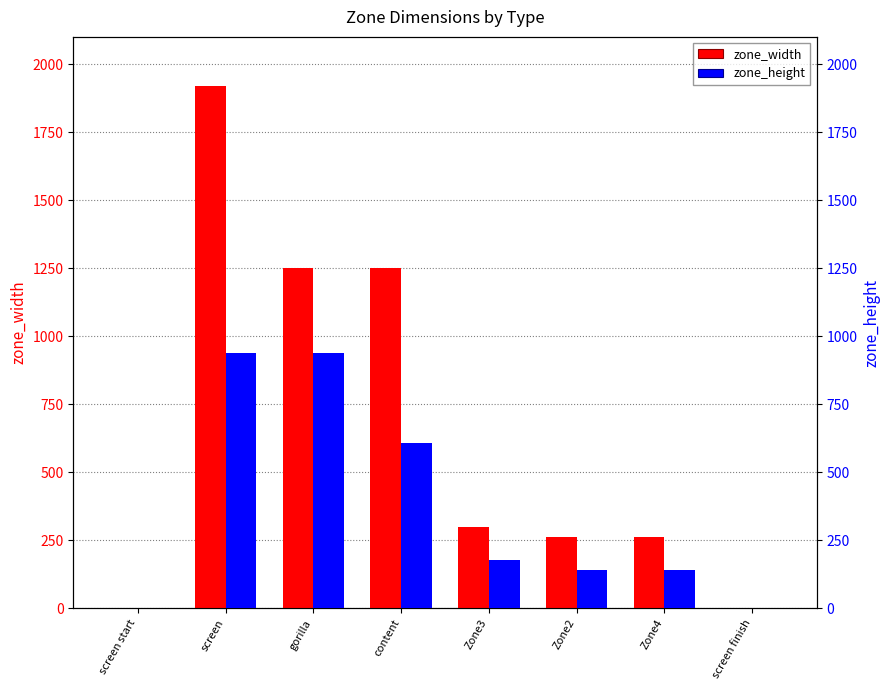

How many data points in zone_height are above 178?

3